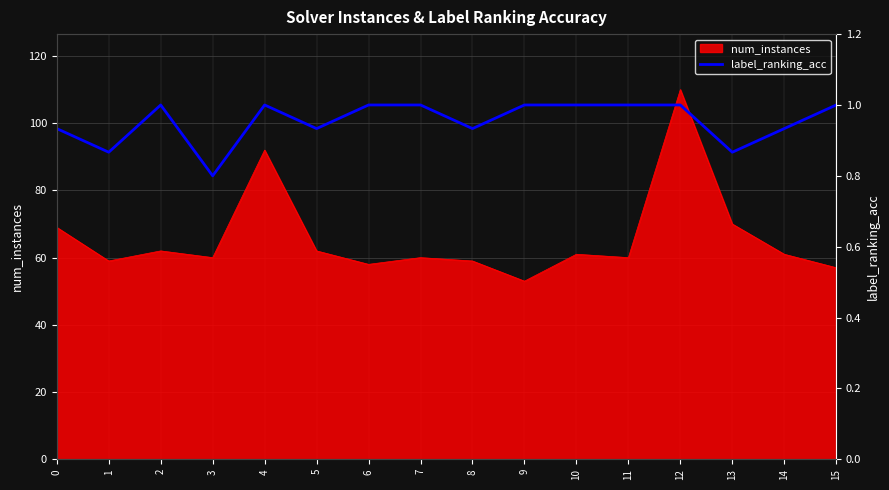

At which label does num_instances reach its peak?

12